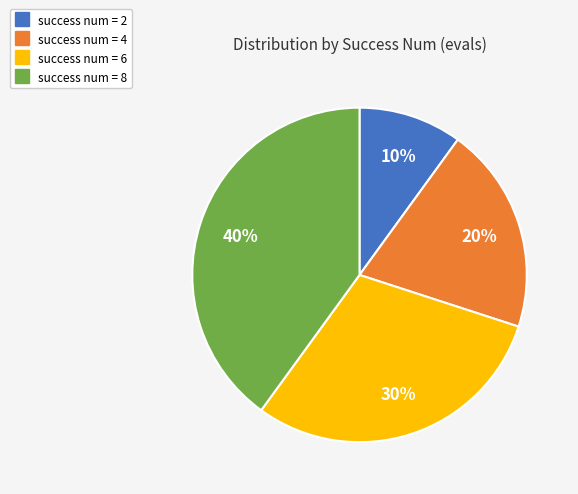

Does any single category account for the majority?

No